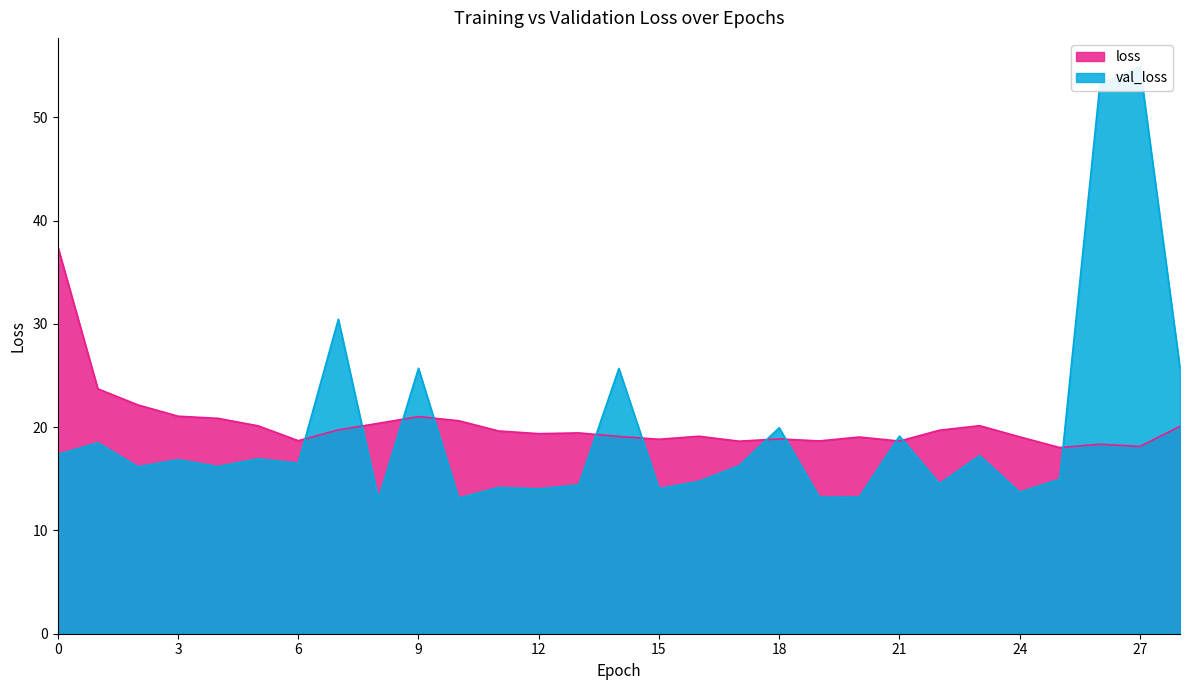

At how many categories does at least one series exceed 51?

2